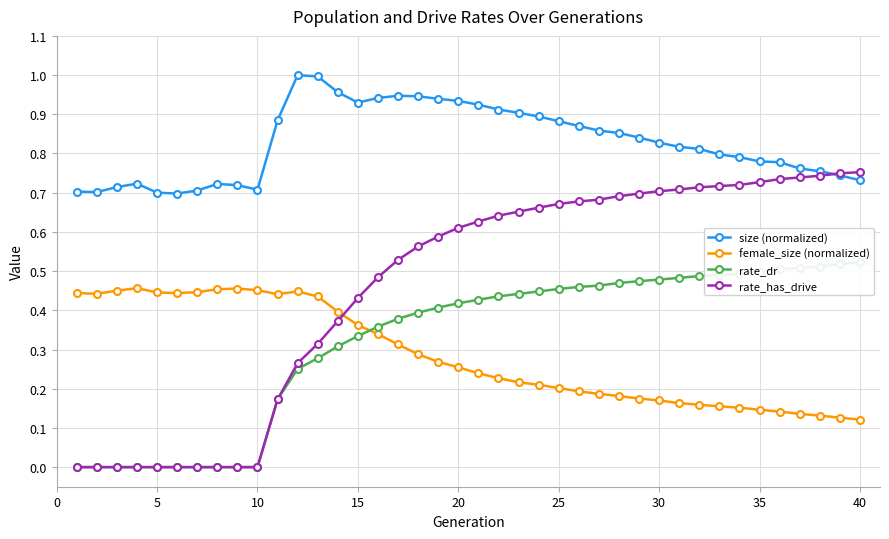

True or false: size (normalized) has more than 2 interior local peaks.

True